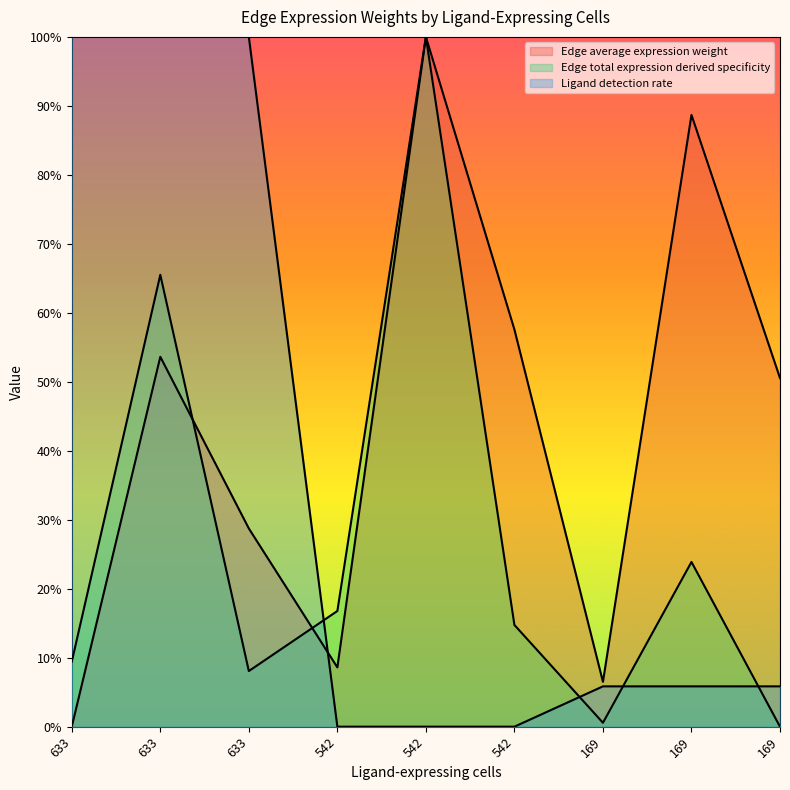

What is the value of the Edge total expression derived specificity point at the 6th from the left?

0.2